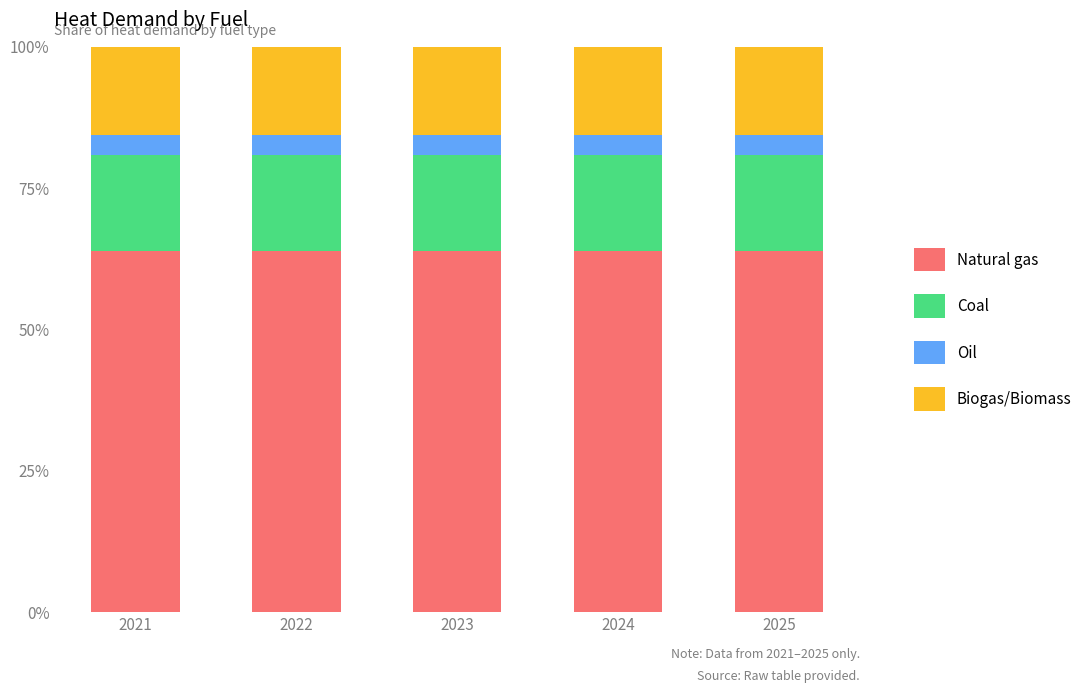

The value of Natural gas at 2024 is 98.6. True or false?

False